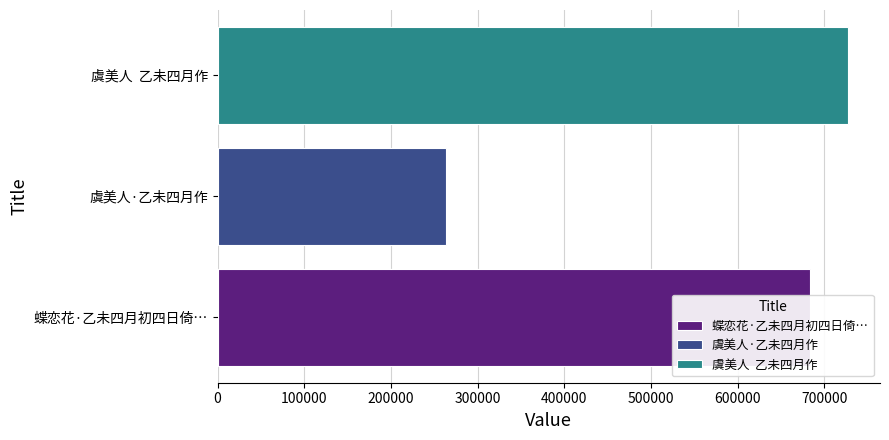

Does the chart contain any negative values?

No